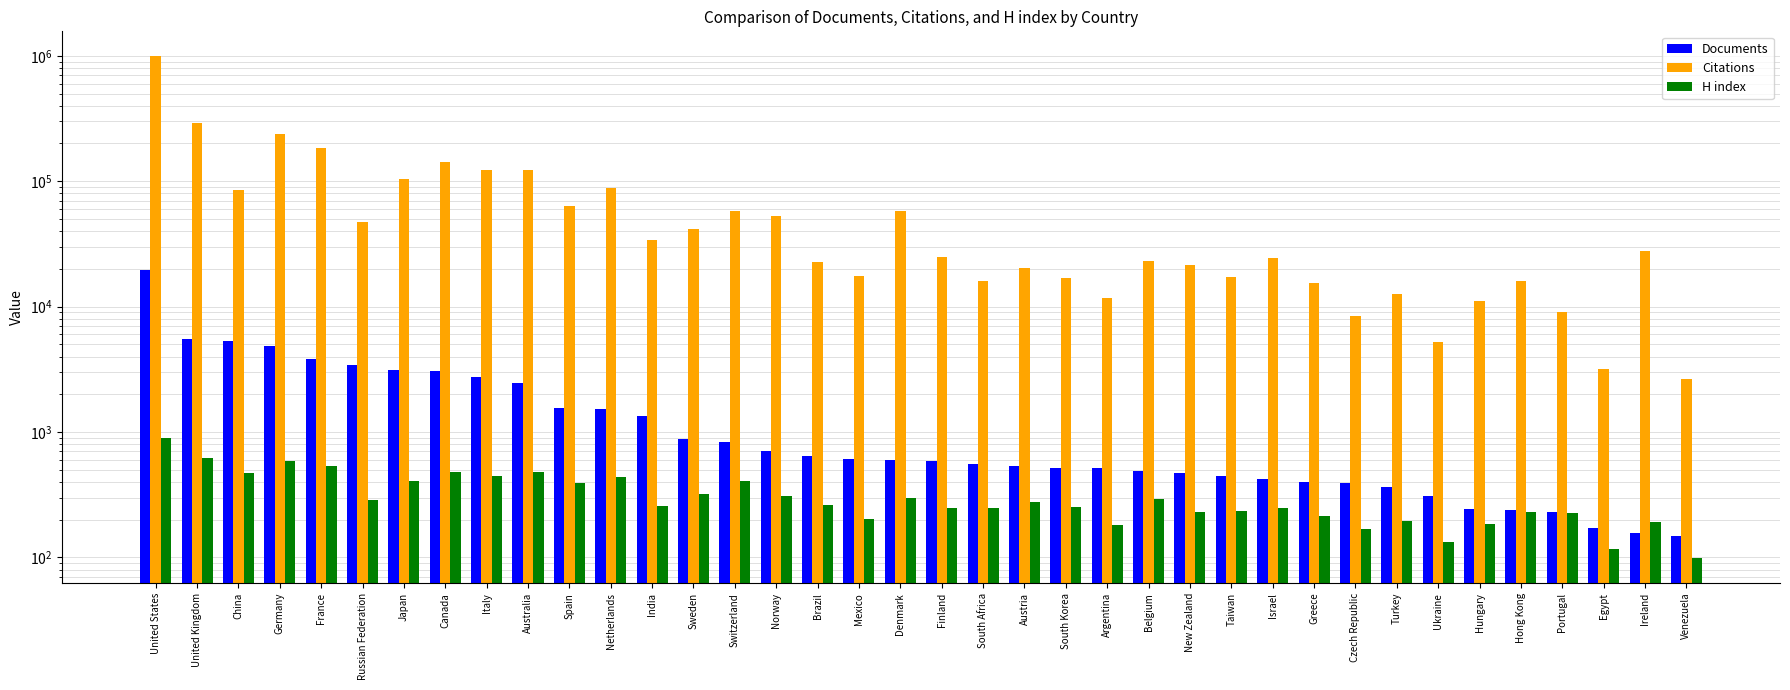

What is the difference between the maximum and second lowest values in the H index series?

783